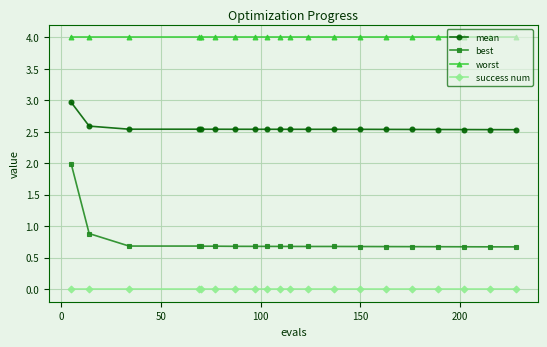

List the series in order of their overall mean, highest first.

worst, mean, best, success num